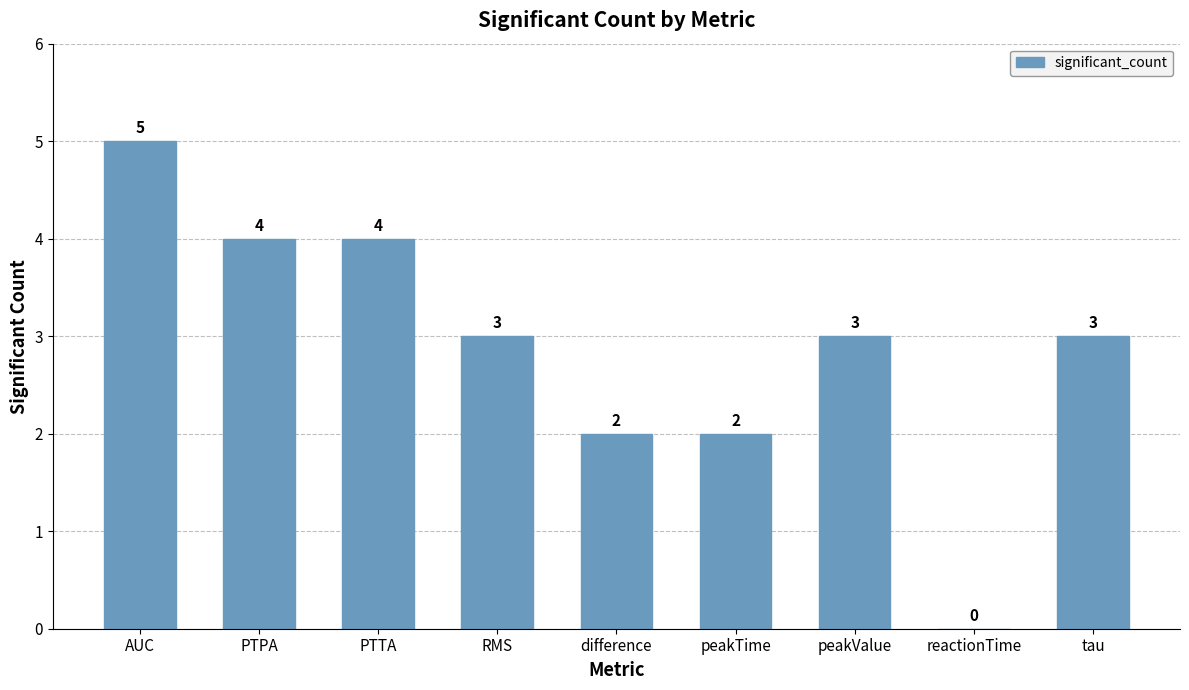

What is the maximum value shown in the chart?

5